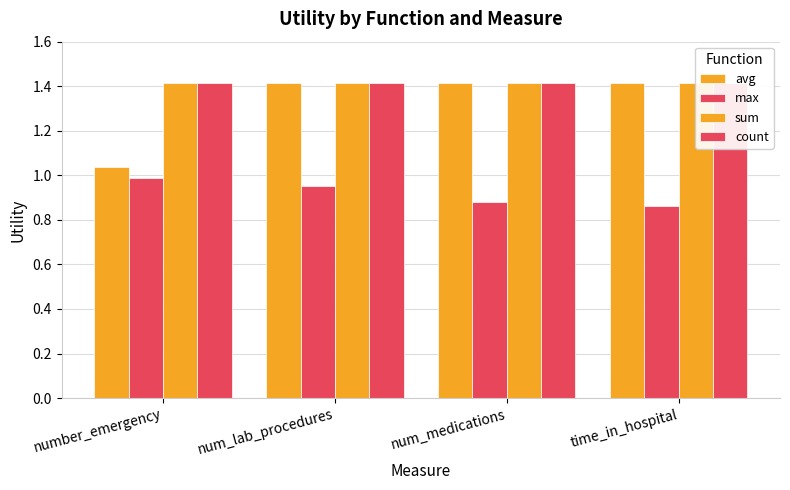

List the series in order of their peak value, lowest first.

max, avg, sum, count